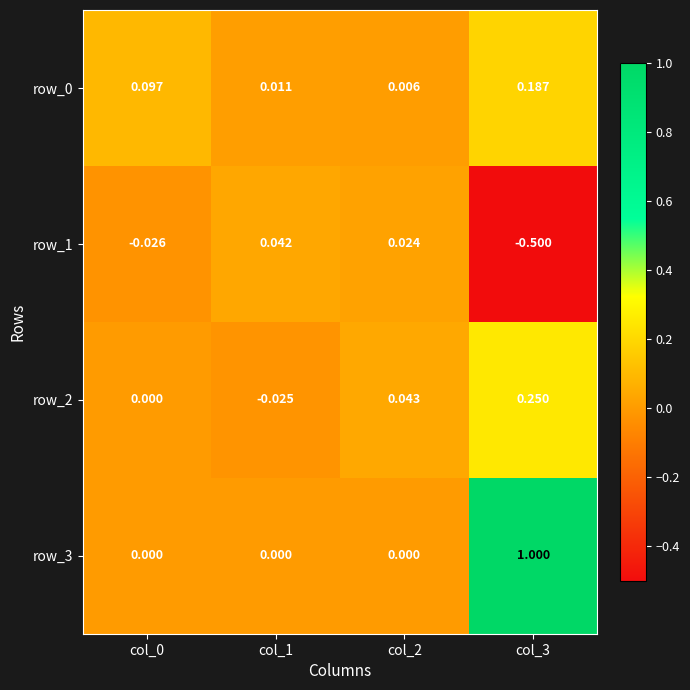

Is the value of row_3 at col_3 greater than the value of row_0 at col_1?

Yes